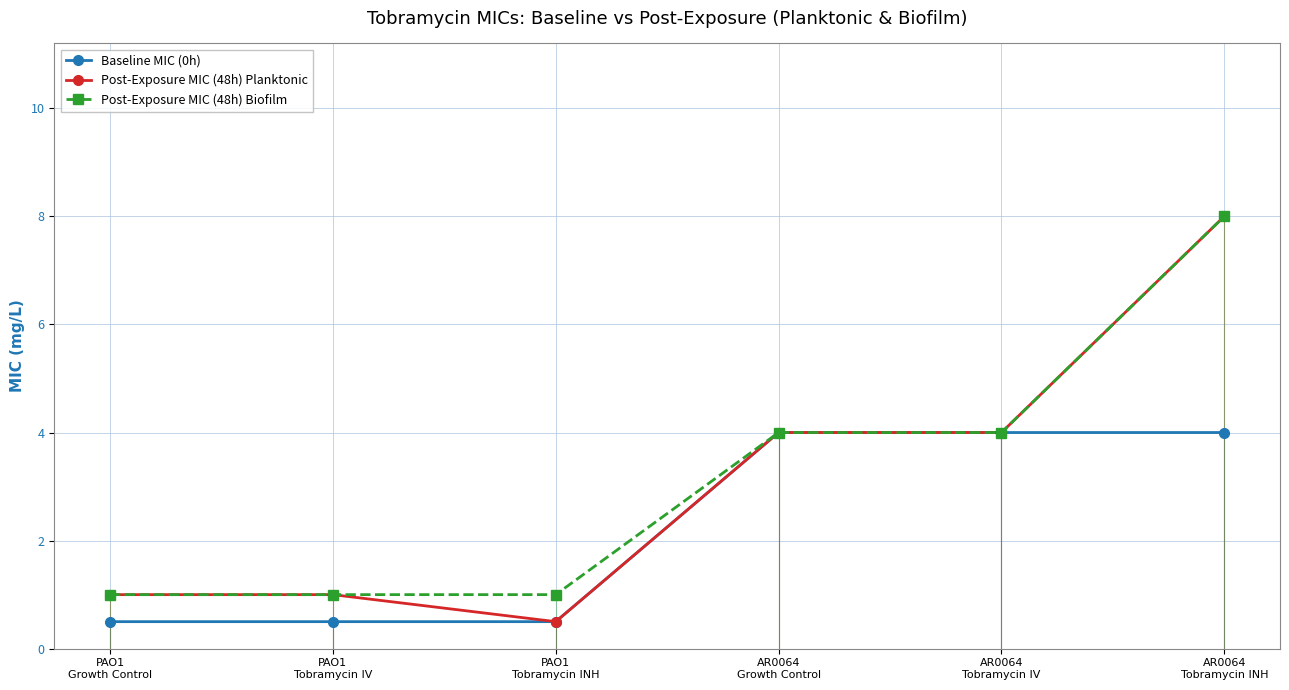

True or false: Baseline MIC (0h) and Post-Exposure MIC (48h) Biofilm intersect in this chart.

False